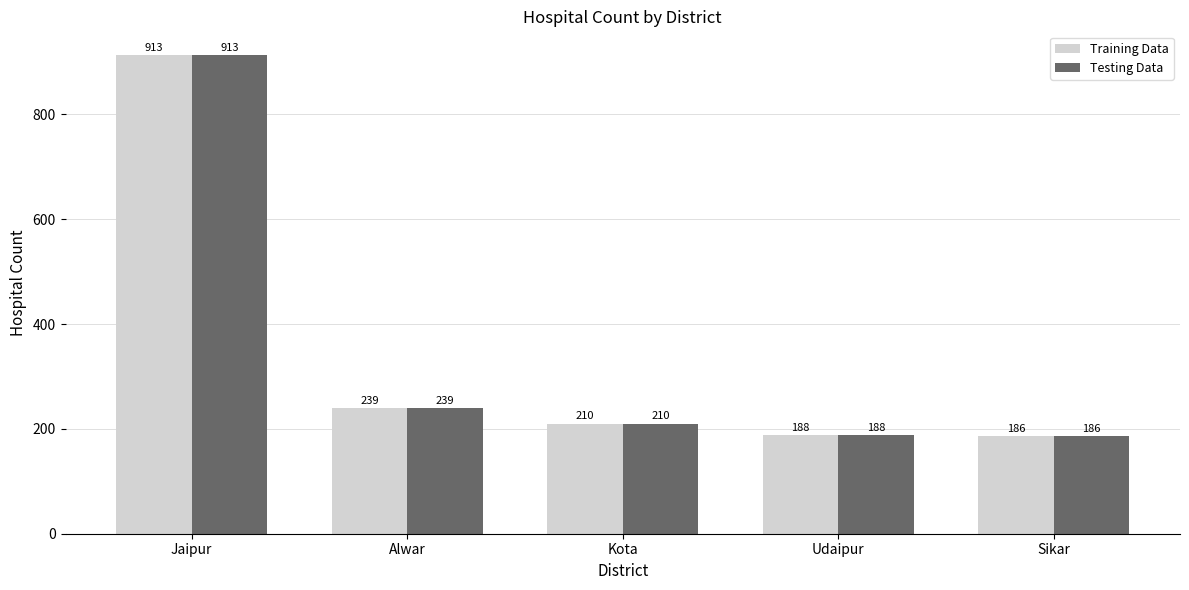

At how many categories does at least one series exceed 316?

1